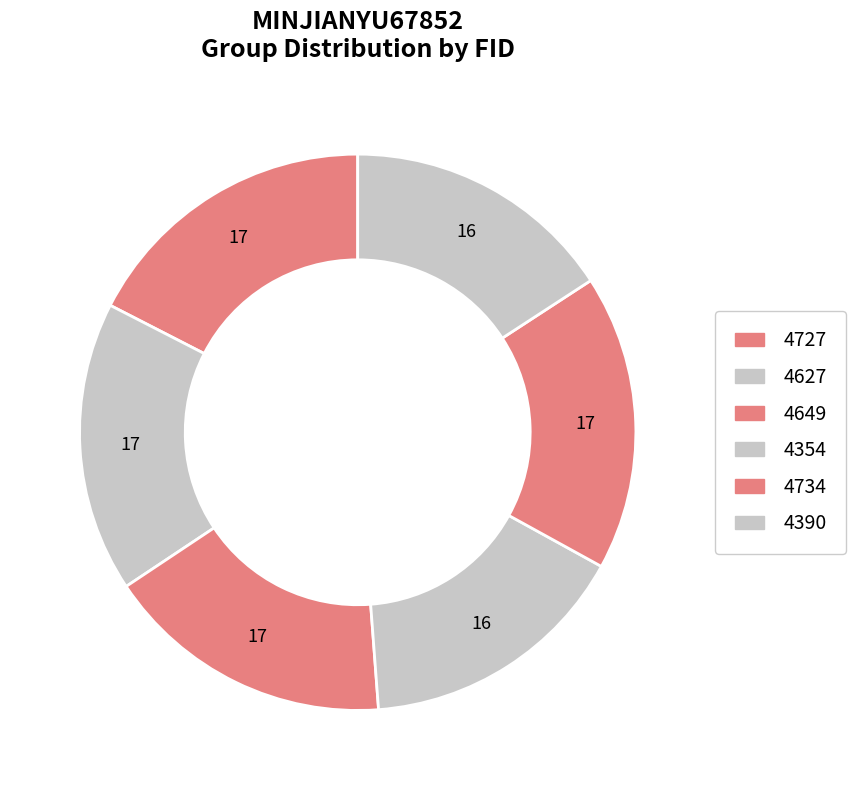

How many slices are in this pie chart?

6